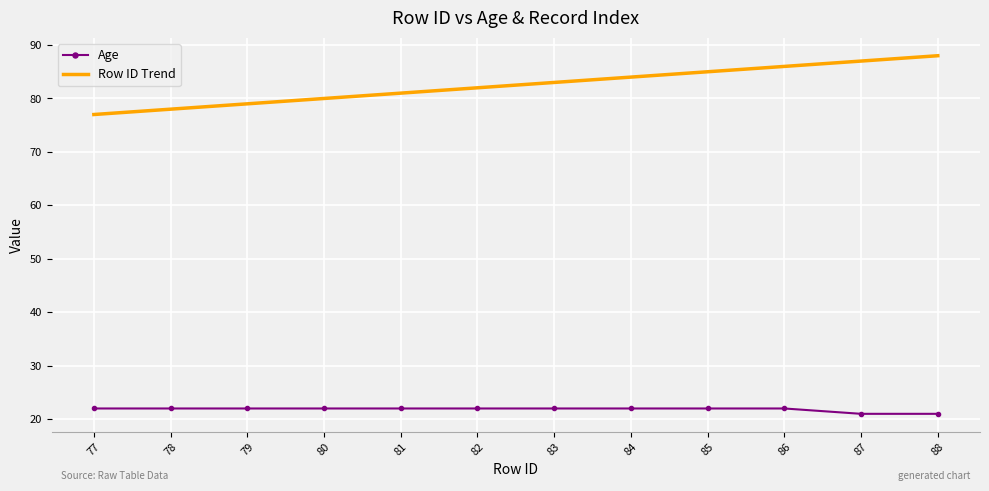

What is the difference between the maximum and second lowest values in the Age series?

1